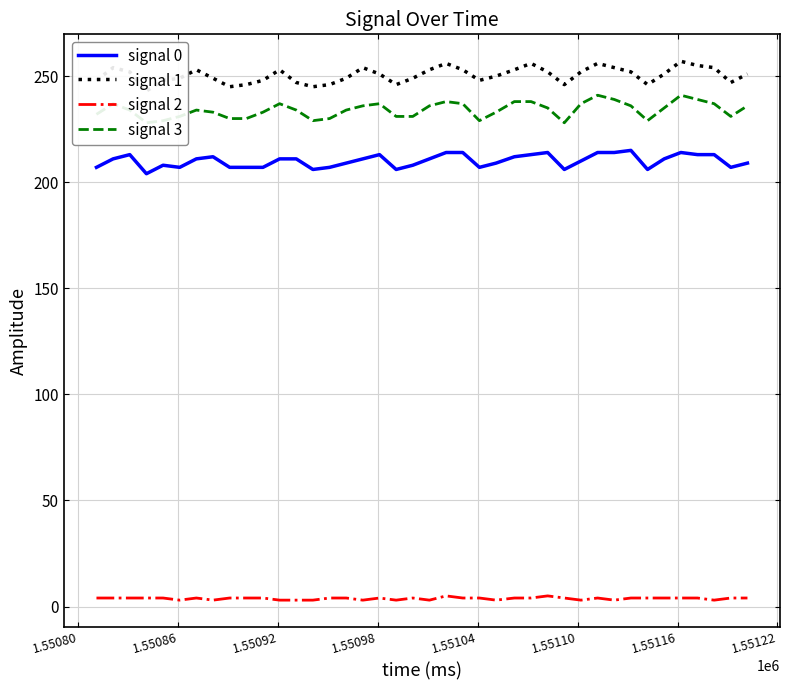

True or false: signal 2 and signal 0 cross at least once.

False